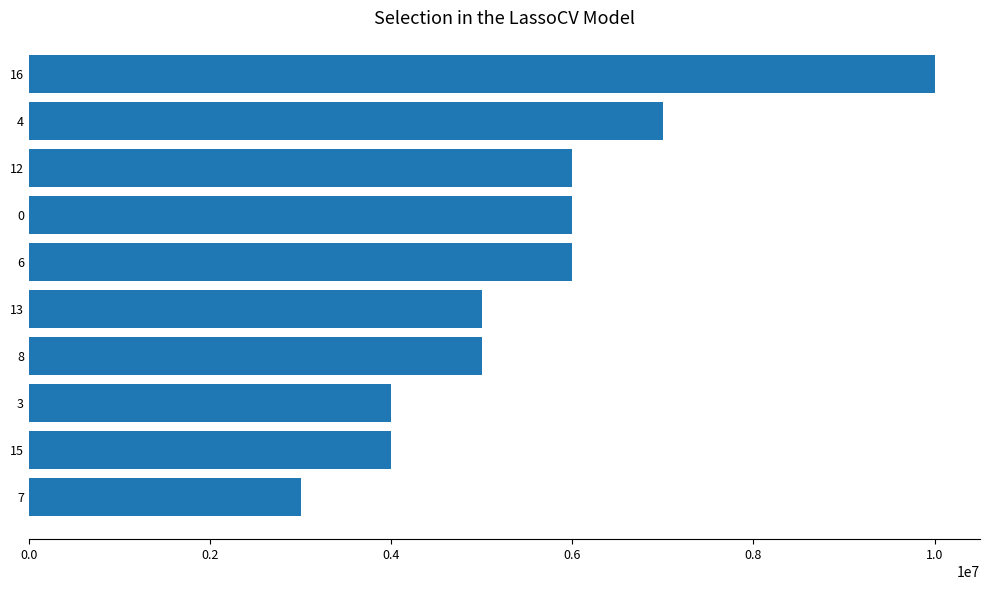

What is the difference between the maximum and minimum values?

7000281.9